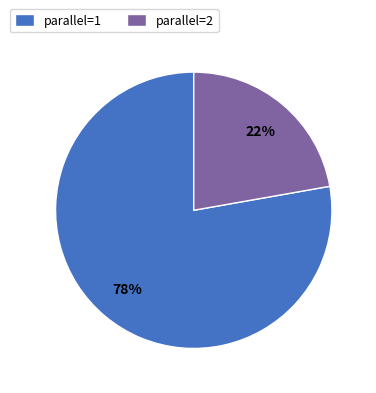

Rank the categories by value from highest to lowest.

parallel=1, parallel=2